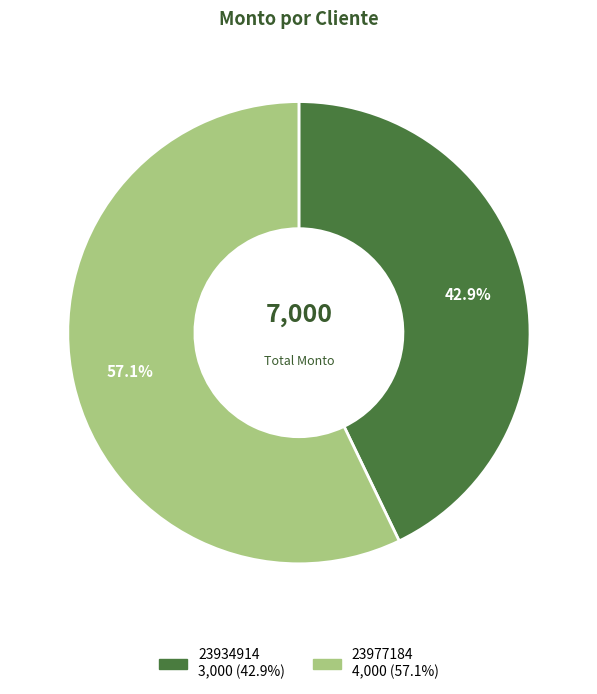

To the nearest percent, what percentage of the pie is 23934914?

43%